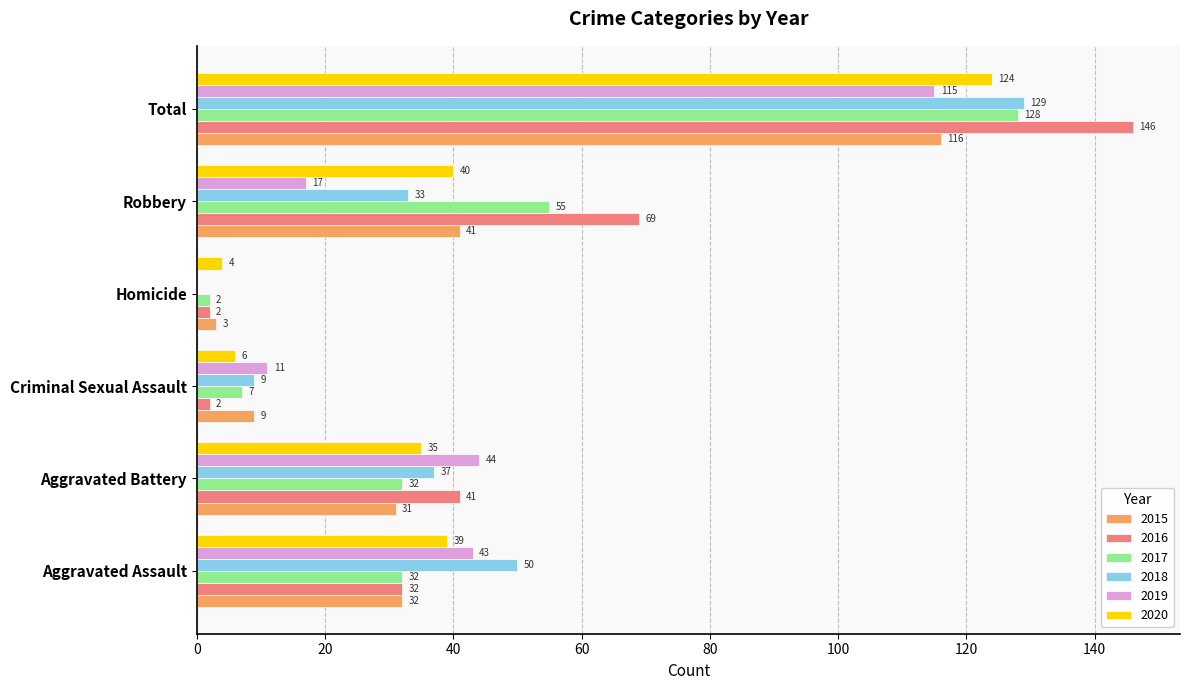

True or false: 2017 has a value of 35 at Robbery.

False